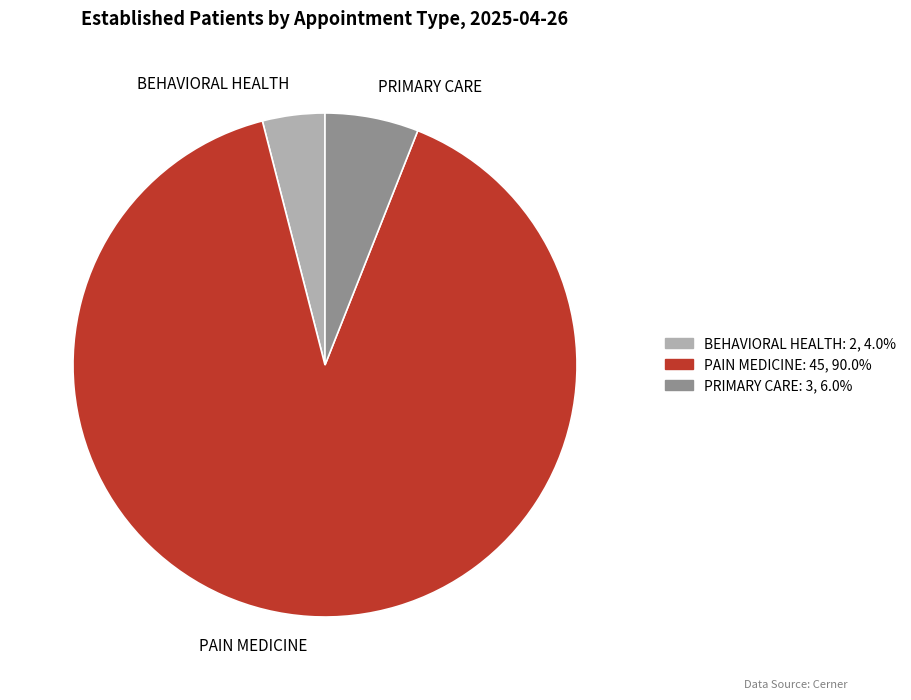

Rank the categories by value from lowest to highest.

BEHAVIORAL HEALTH, PRIMARY CARE, PAIN MEDICINE